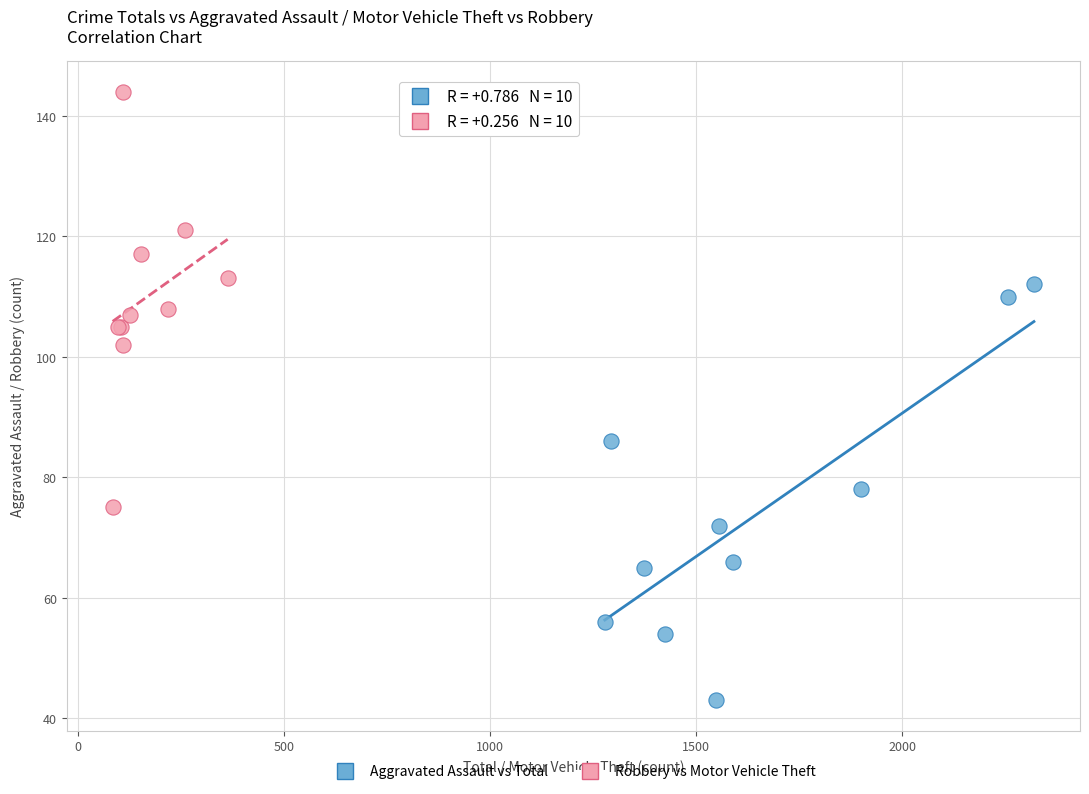

Which series contains the highest Y value?

Robbery vs Motor Vehicle Theft